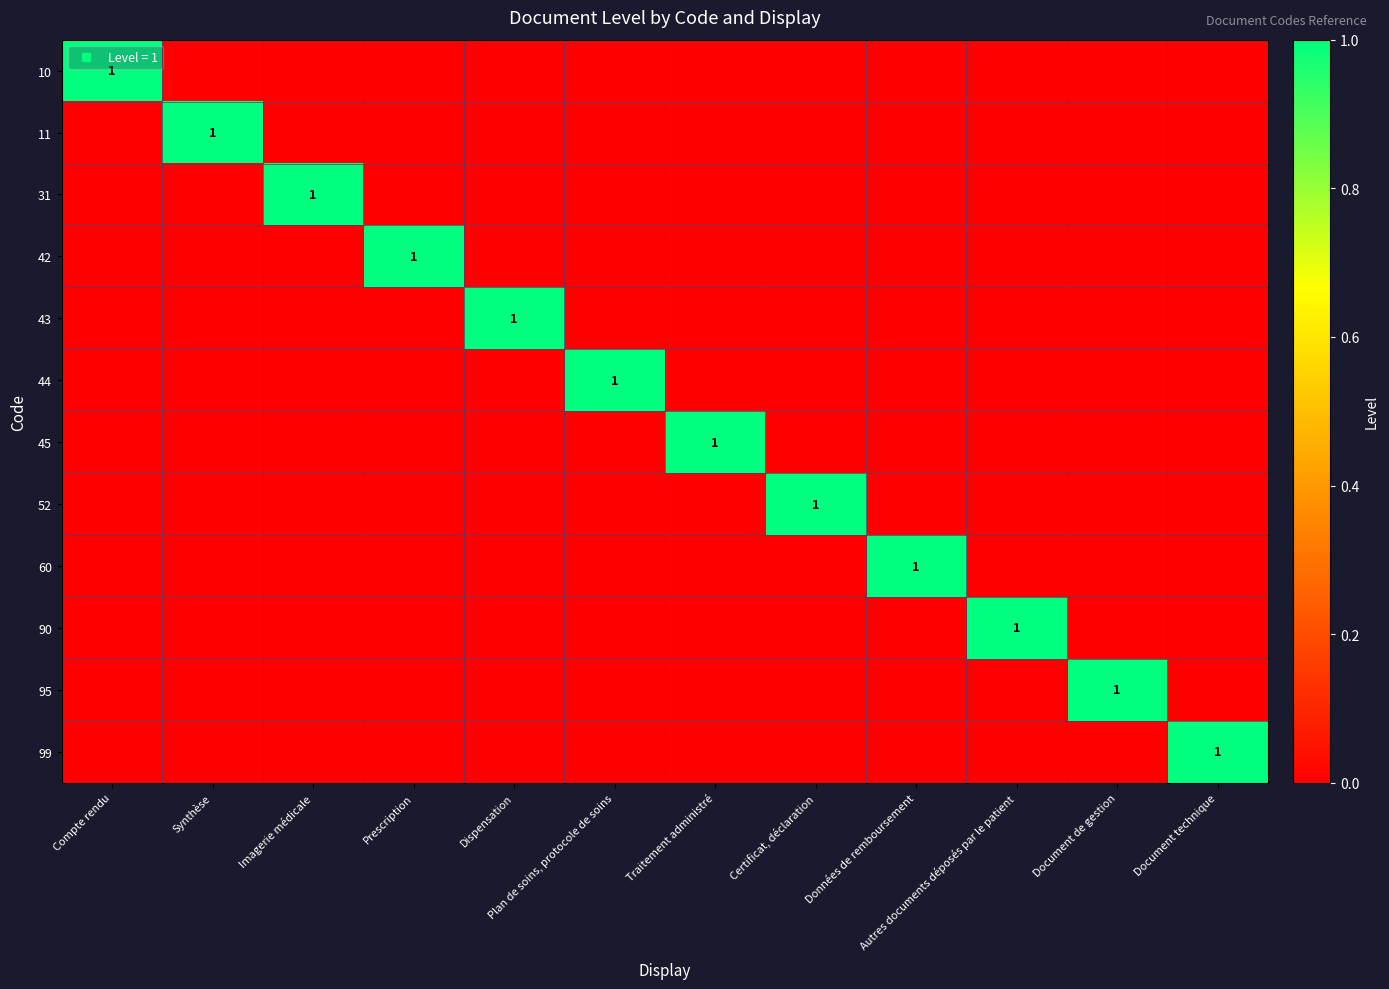

What is the total value across all series at Prescription?

1